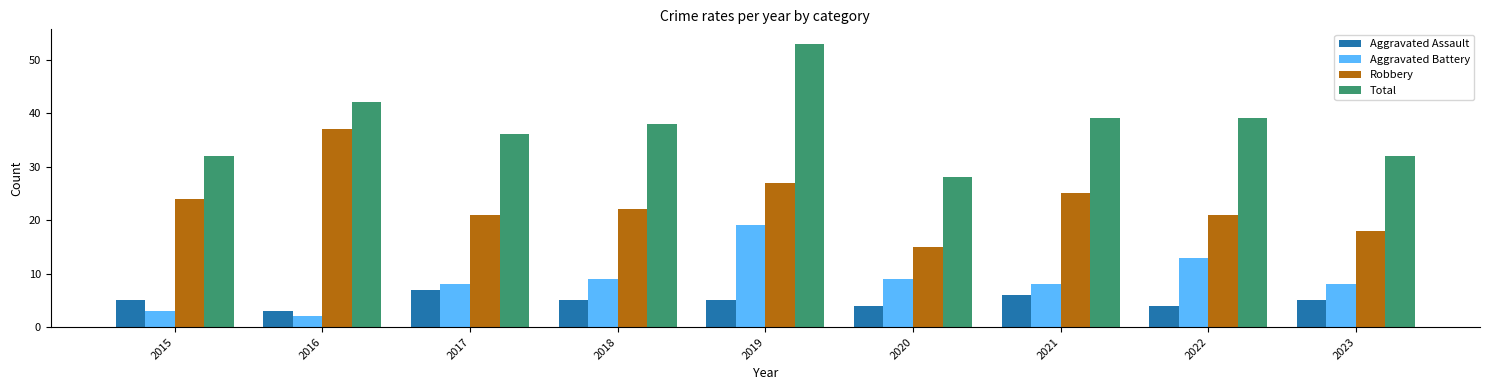

At 2023, list the series in order from smallest to largest.

Aggravated Assault, Aggravated Battery, Robbery, Total